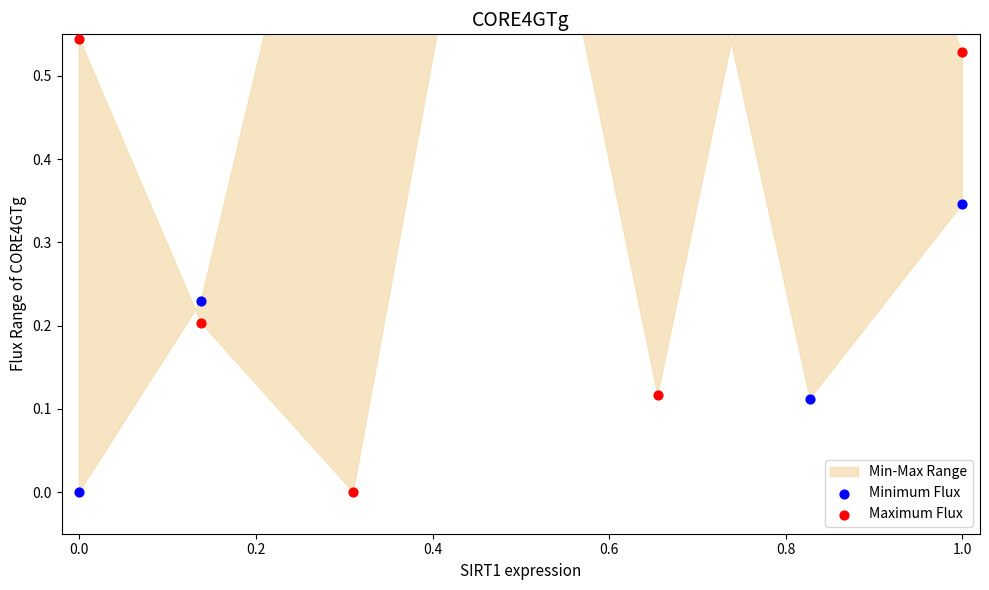

Which series has the largest Y range (max minus min)?

Maximum Flux